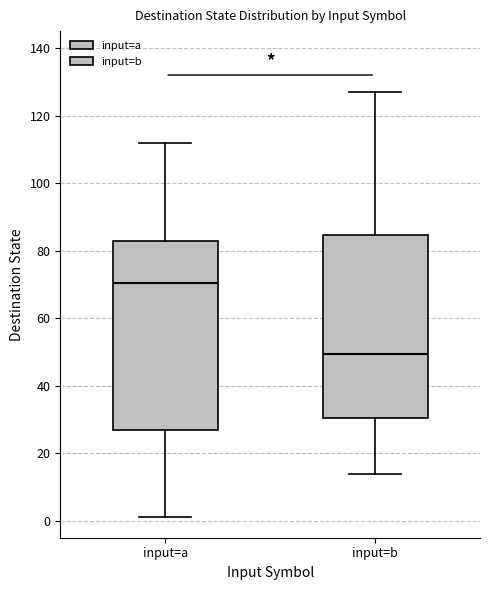

Where does the median line of the box for input=a sit on the y-axis? The values are not printed on the chart, so give them approximately, as read against the axis.

70